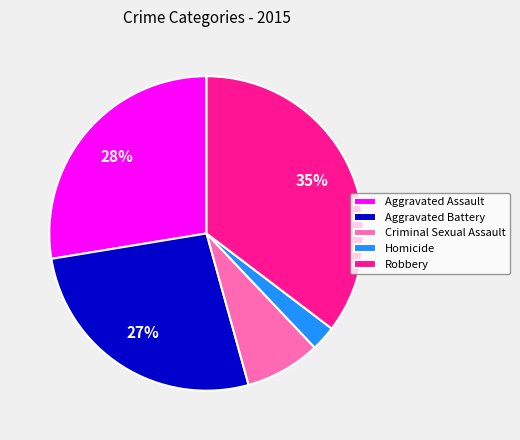

To the nearest percent, what is the average slice percentage?

20%